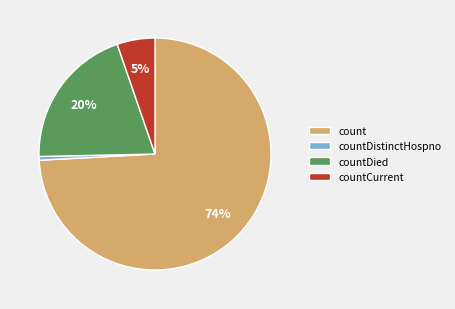

Count the number of slices in the pie.

4